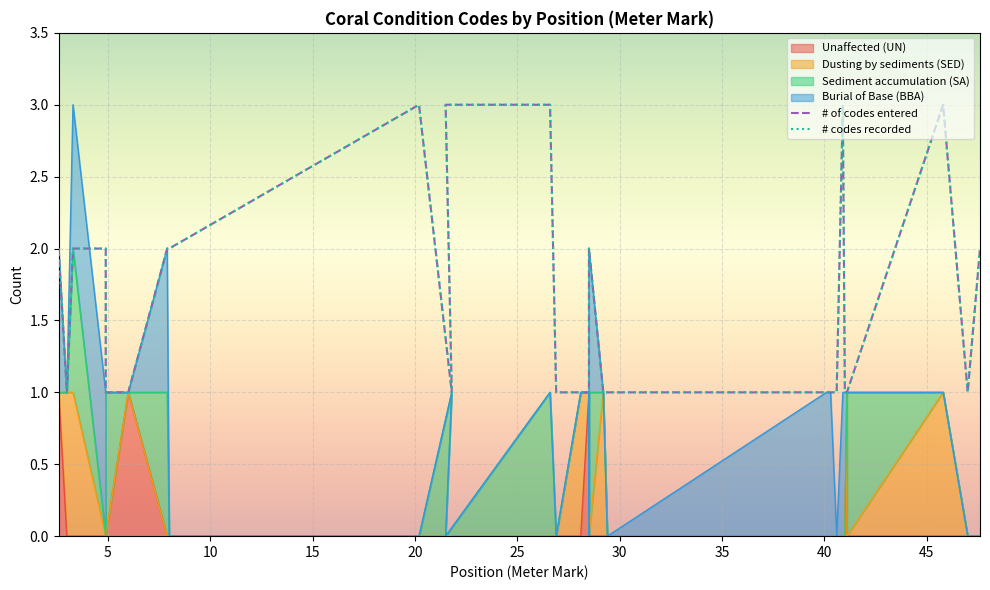

What is the average value of the # of codes entered series?

2